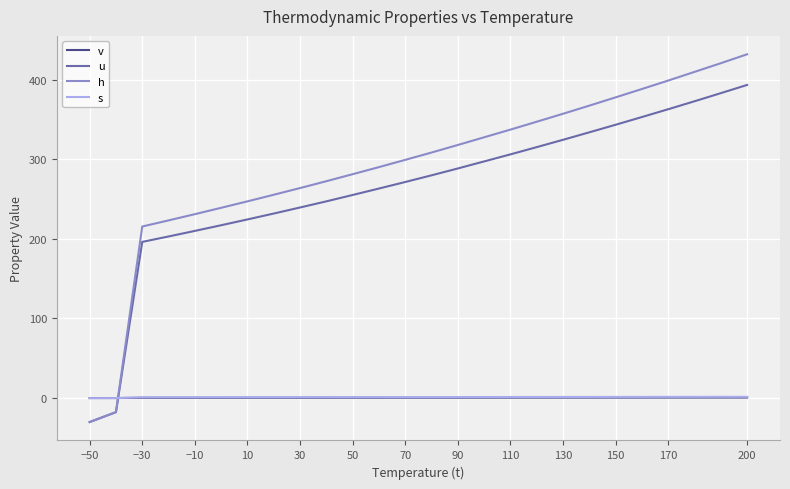

What is the difference between the maximum and second lowest values in the s series?

1.6